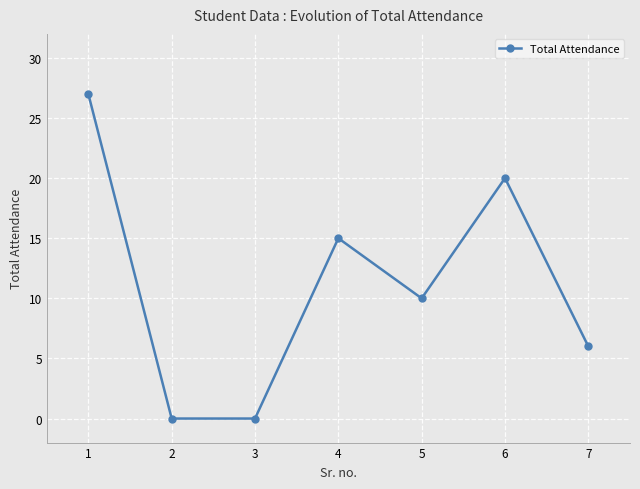

What is the difference between the second highest and minimum values?

20